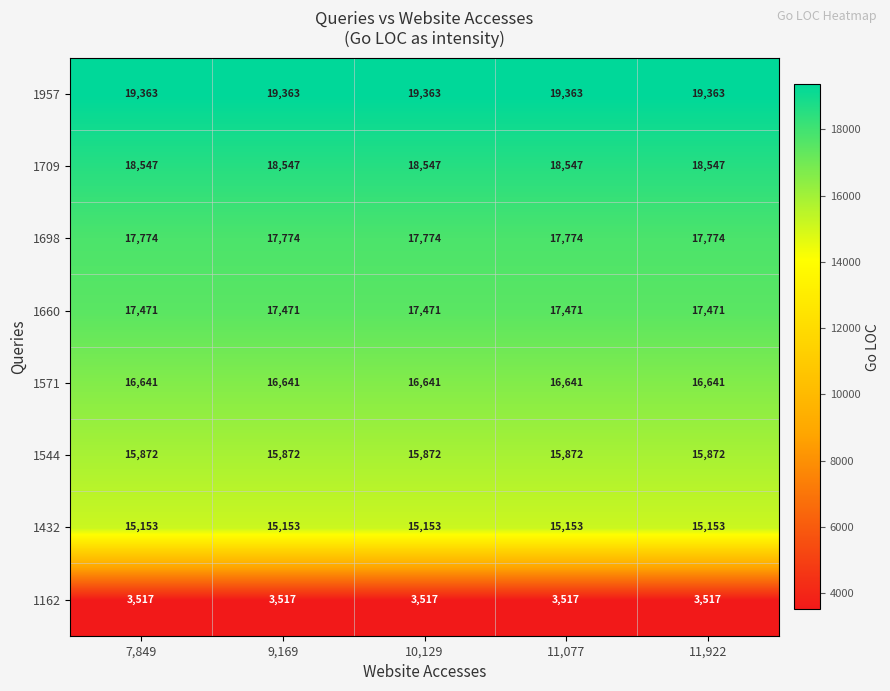

What is the difference between the highest and lowest values at 9,169?

15846